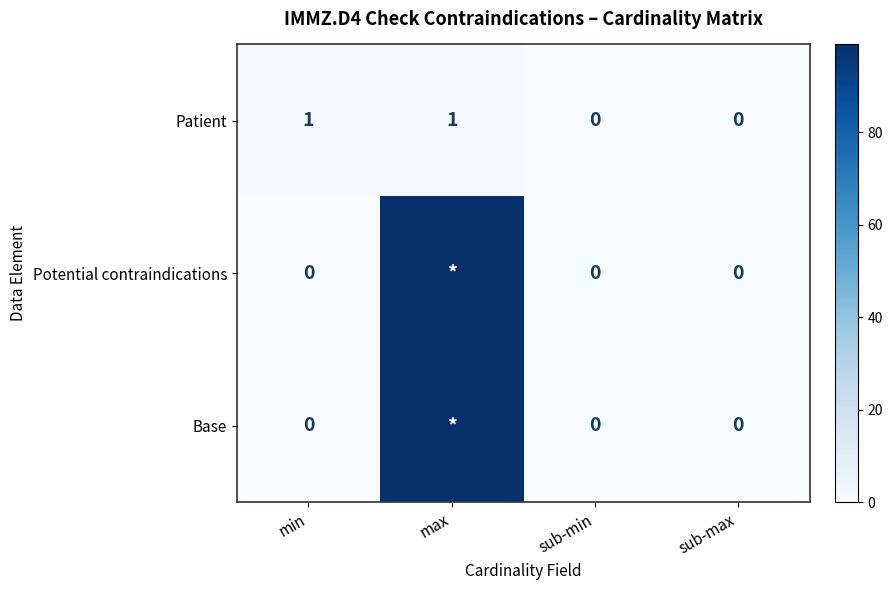

How many data points does each series have?

4